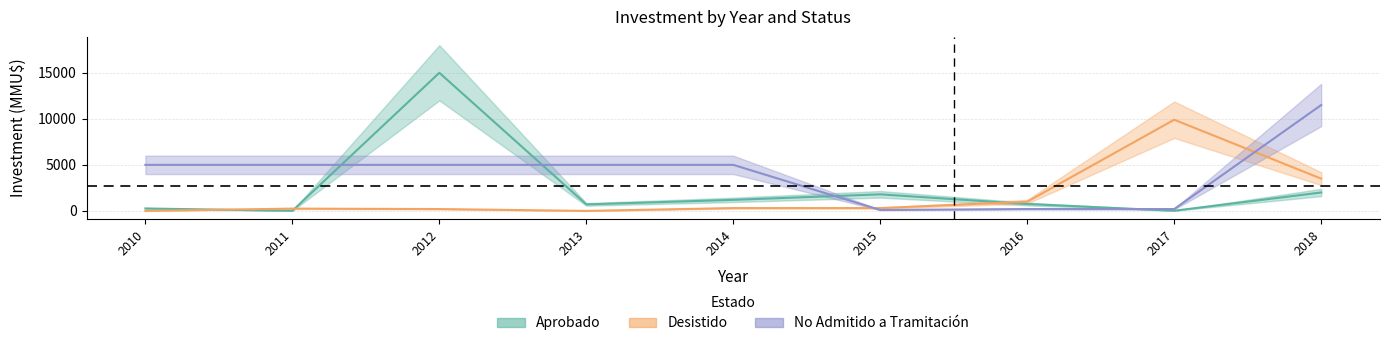

Which series has the largest range (max minus min)?

Aprobado